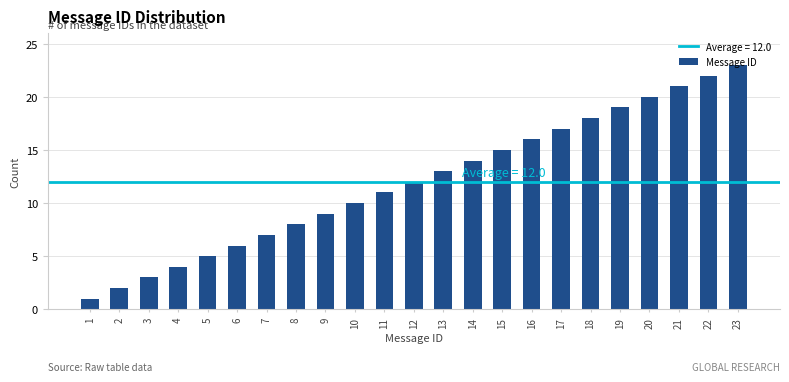

What is the average value?

12